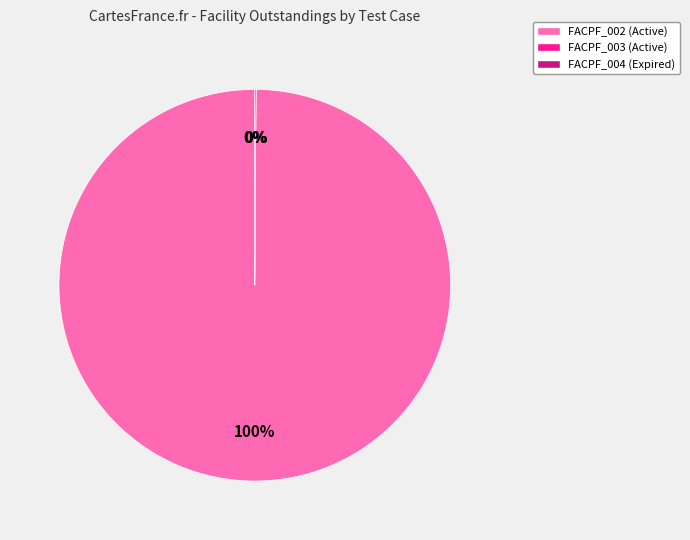

Which slice represents more than half of the pie?

FACPF_002 (Active)